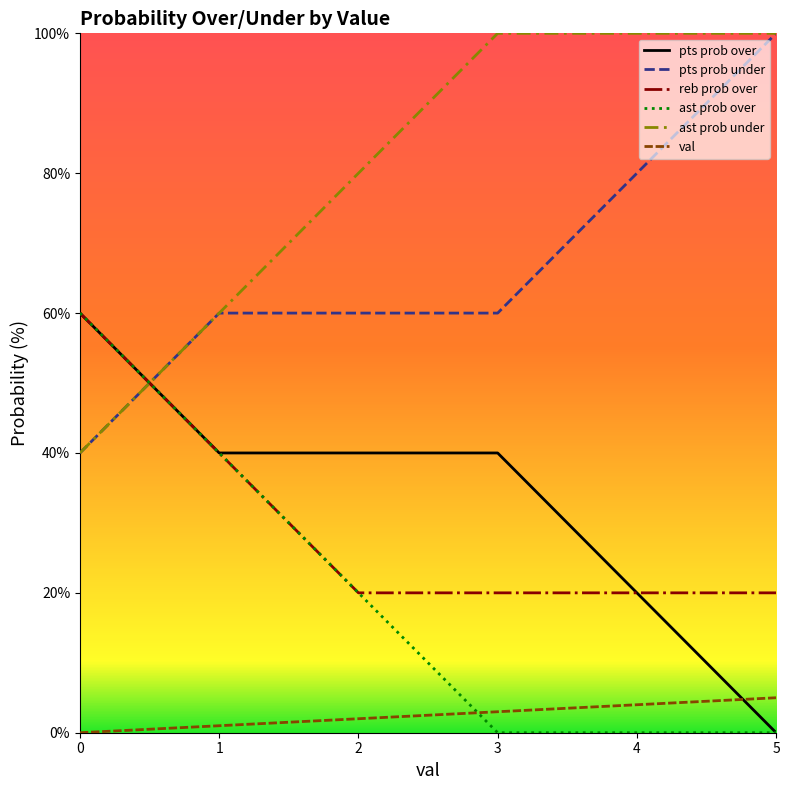

What is the maximum value for ast prob over?

60